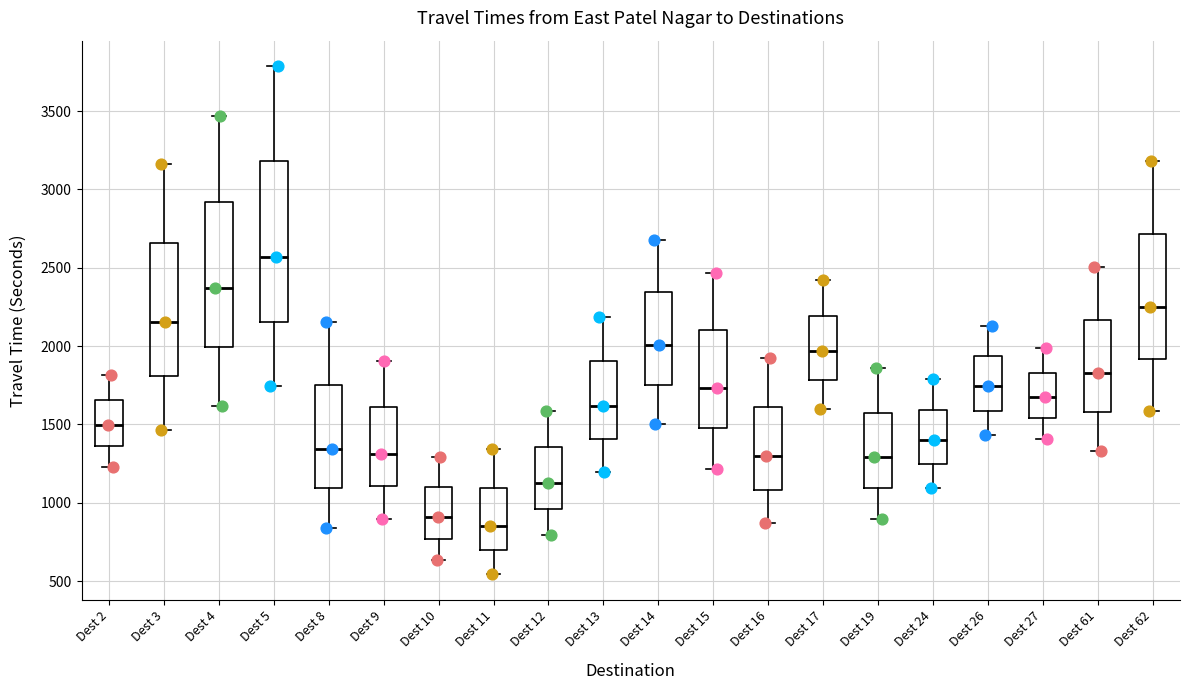

Which box is the tallest, from its lower edge to its upper edge?

Dest 5